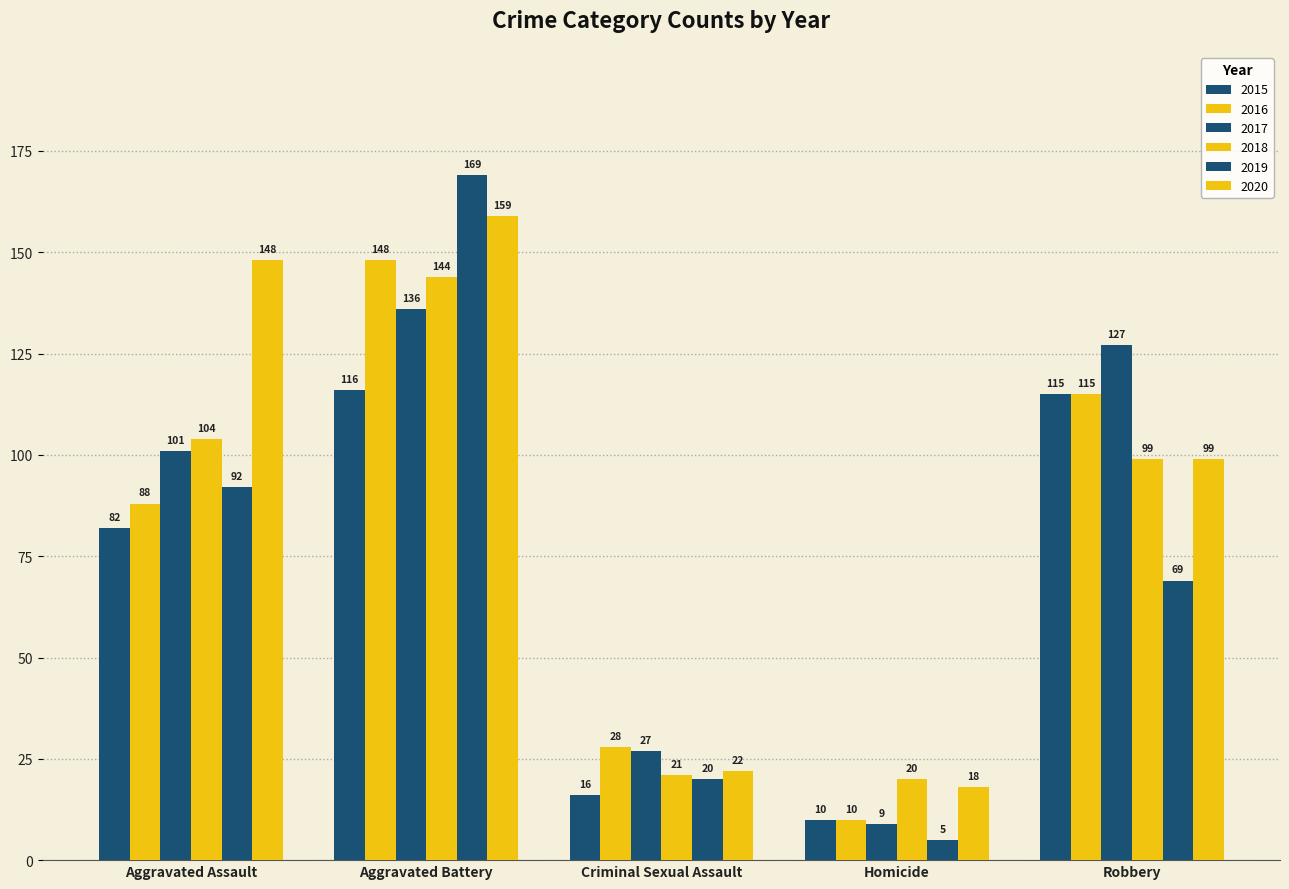

At which label does 2016 first exceed 88?

Aggravated Battery